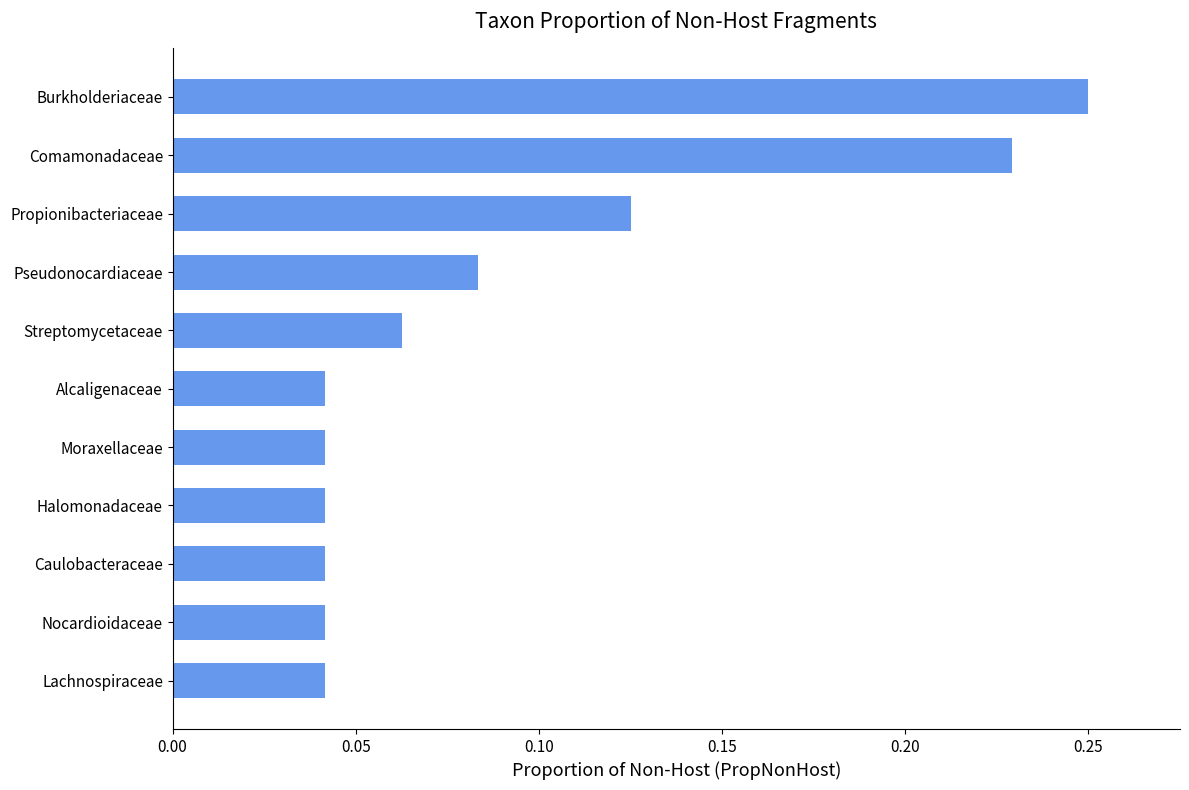

Are the bars horizontal?

Yes